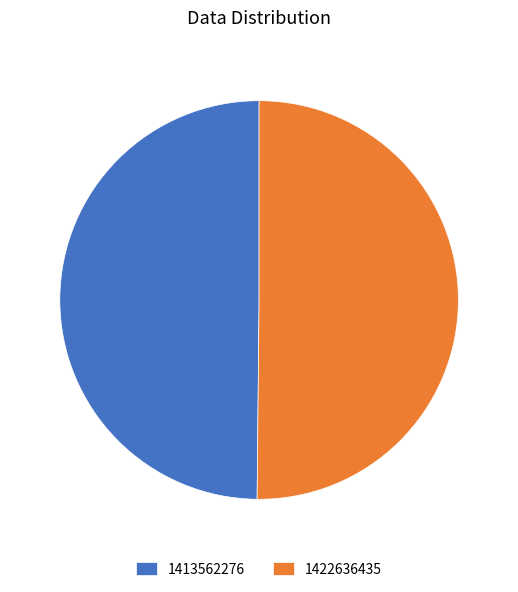

True or false: 1413562276 accounts for 50% of the total.

True